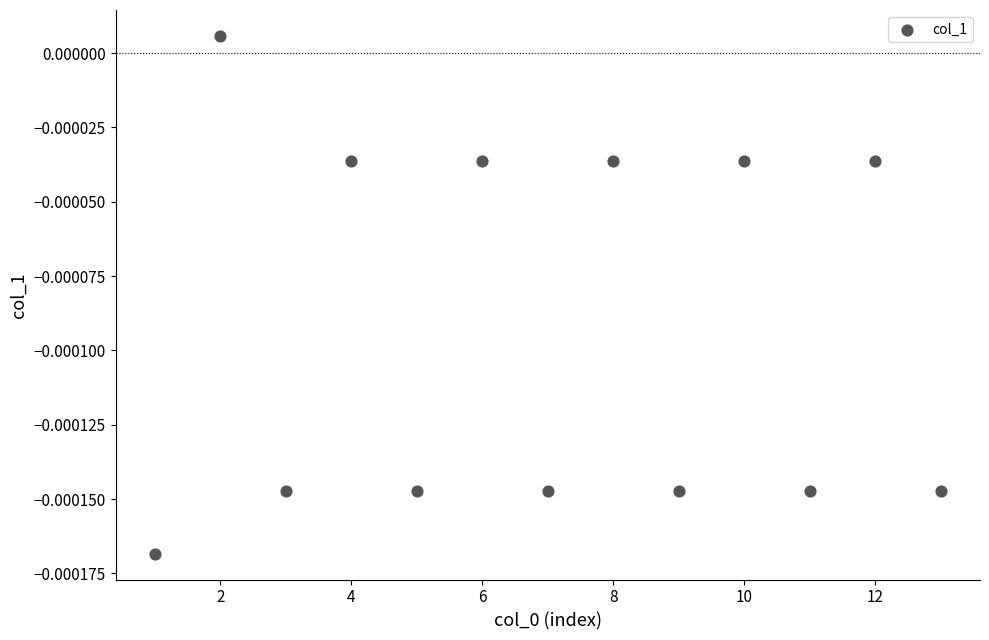

What is the range of X values (max minus min)?

12.0